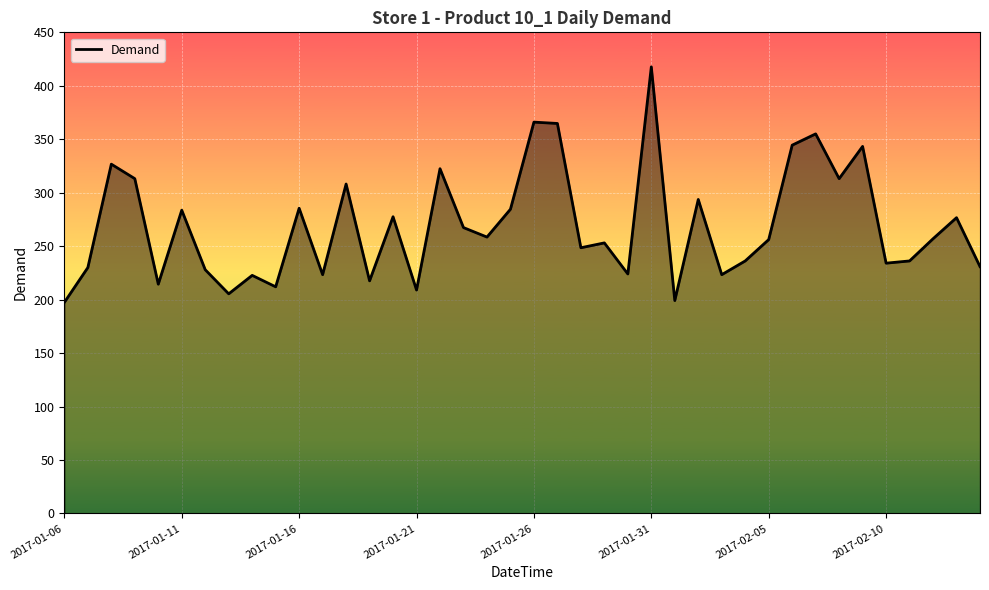

What is the minimum value shown in the chart?

197.5